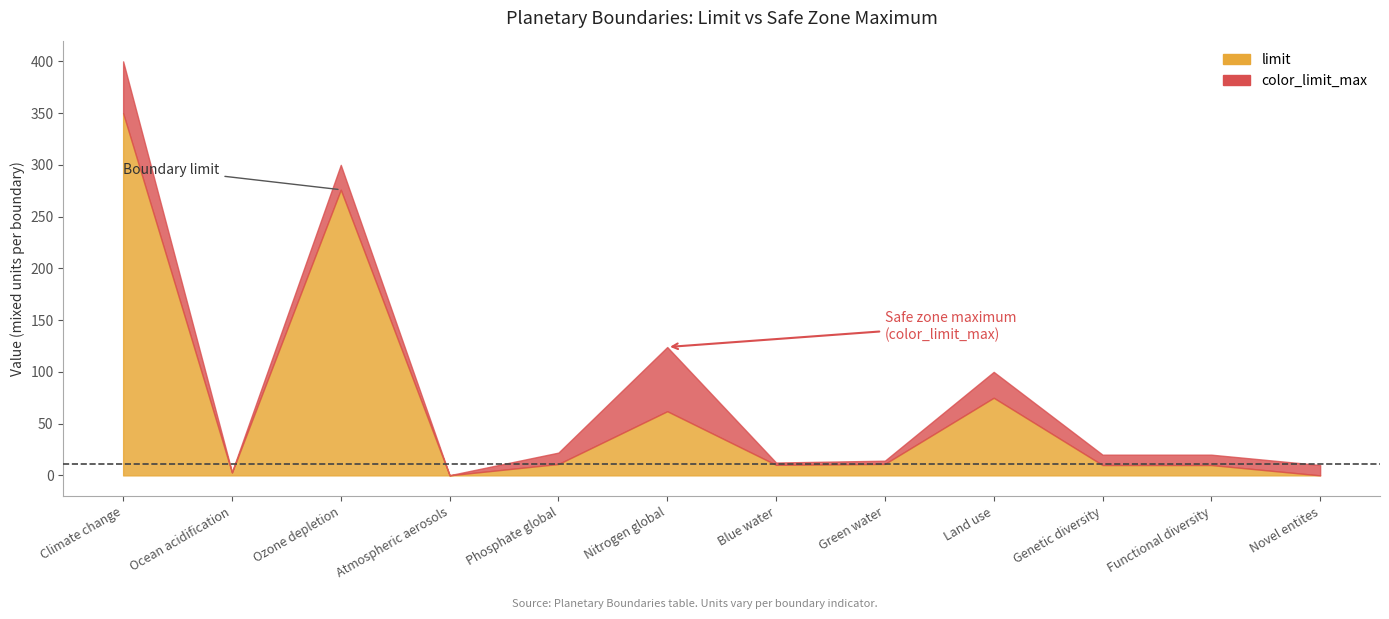

How many data points in color_limit_max are less than 20?

5